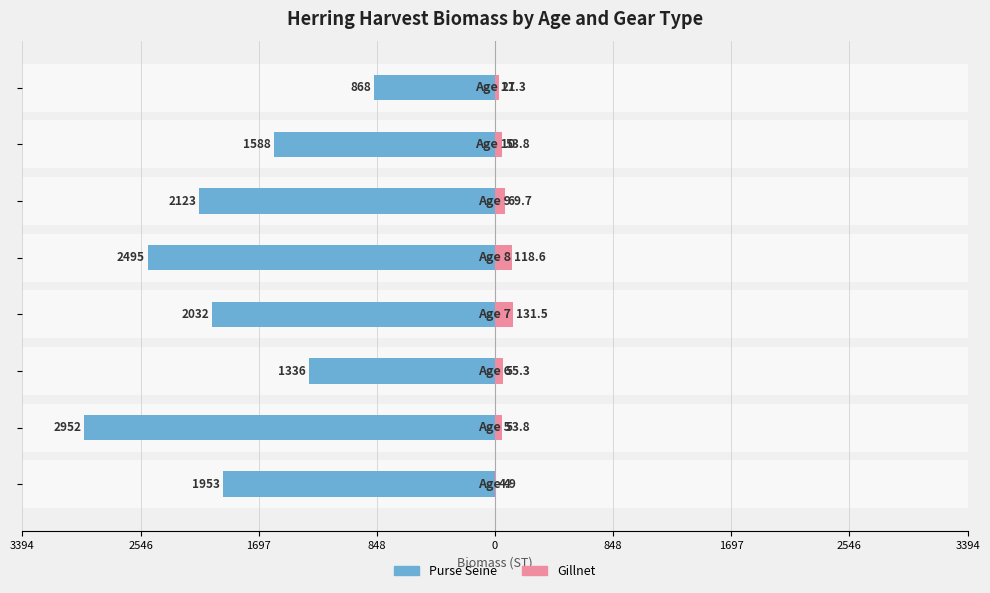

How many groups of bars are there?

8